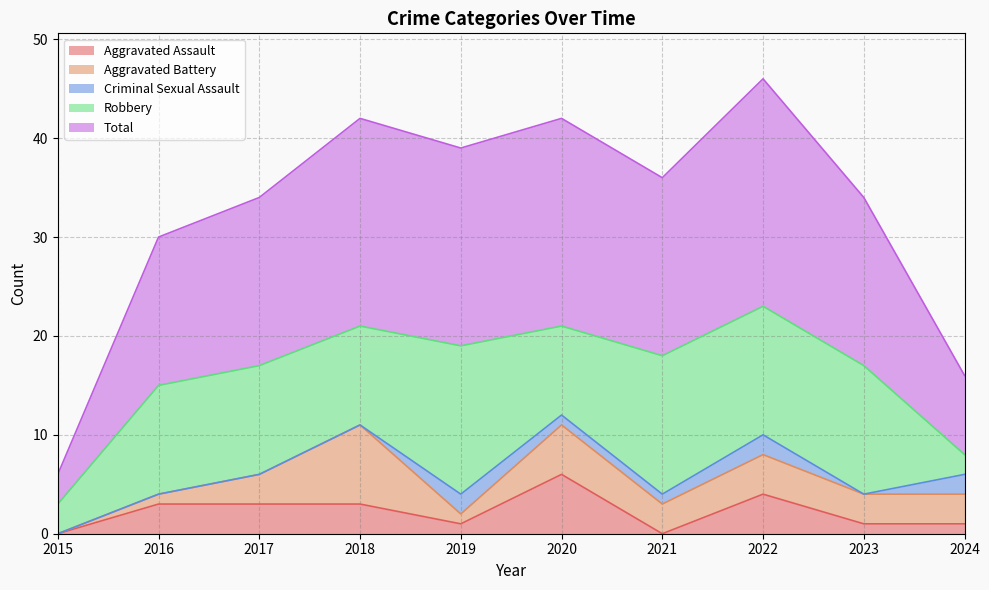

What is the value of the Aggravated Battery point at the 9th from the left?

3